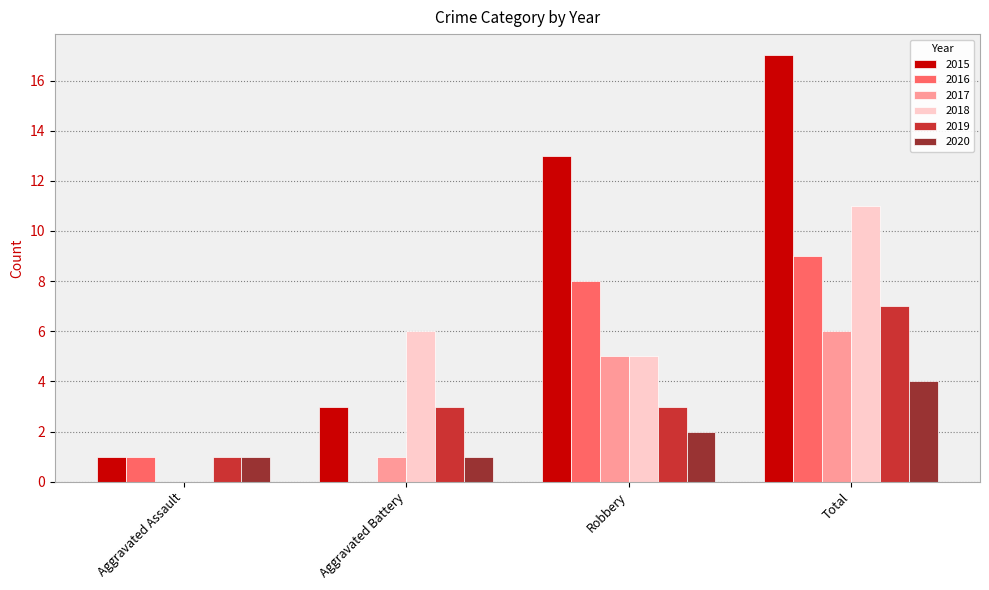

At which label is 2018 closest to 5?

Robbery